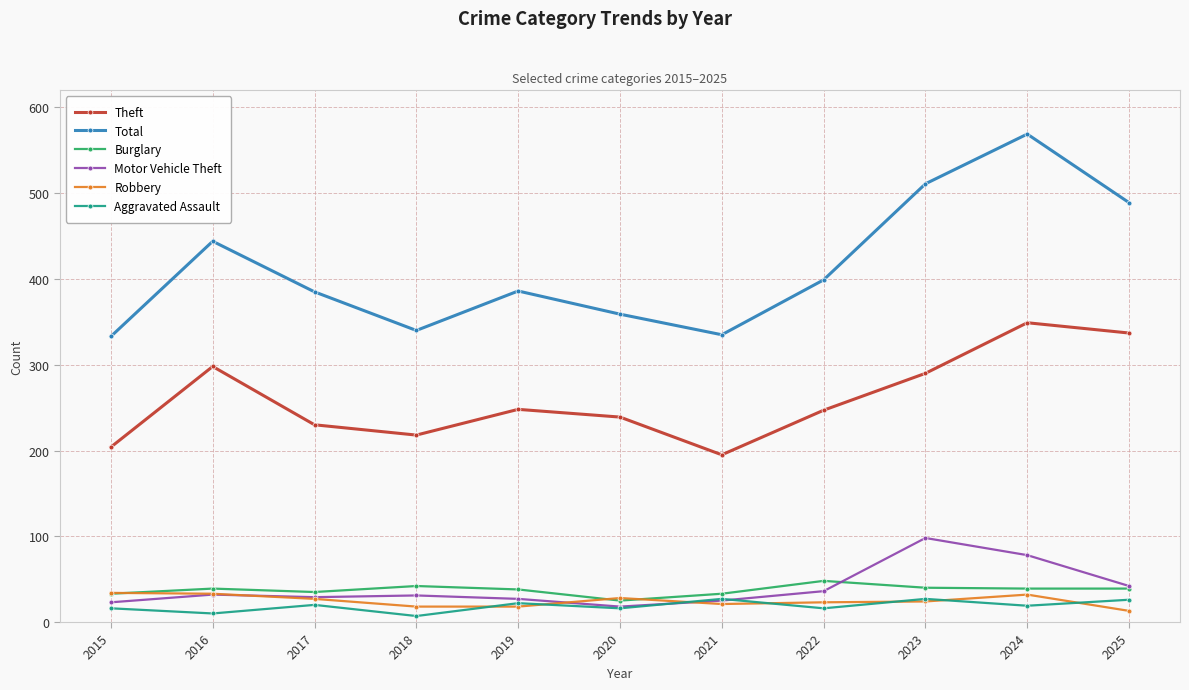

What is the value of the Total point at the 9th from the left?

511